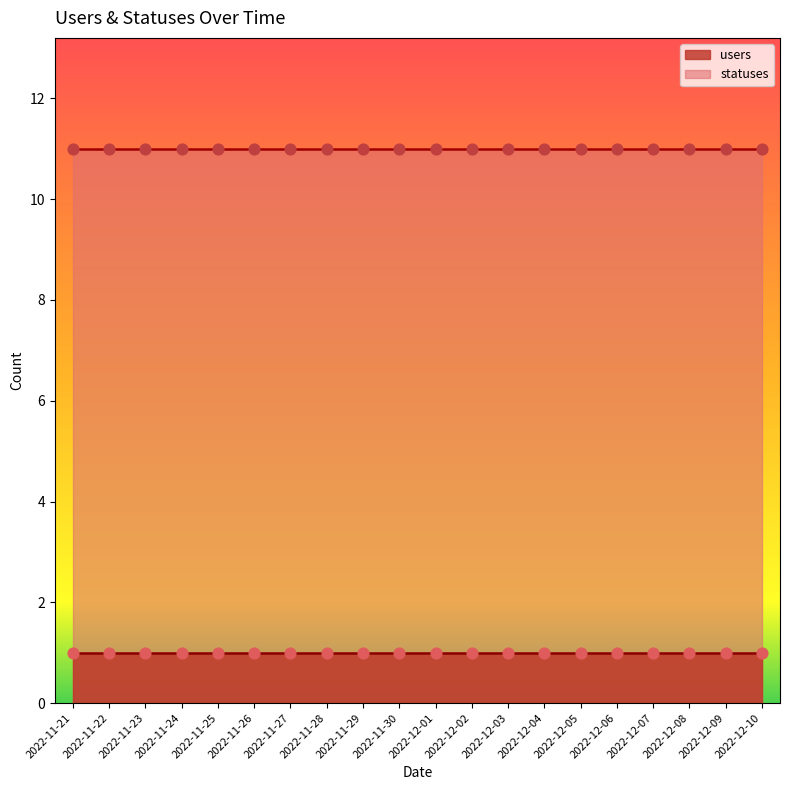

What are all the series names shown in the legend?

users, statuses